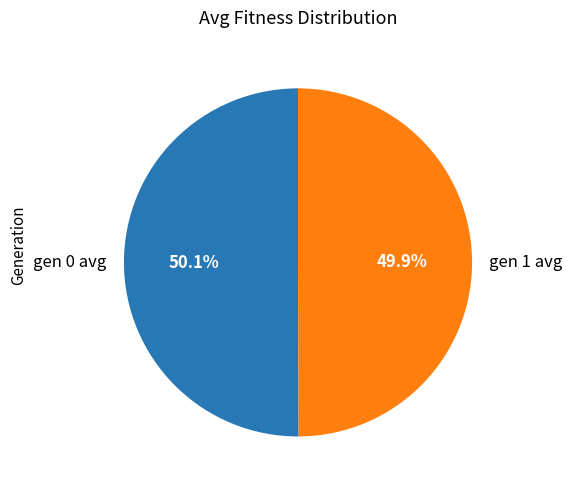

Count the number of slices in the pie.

2